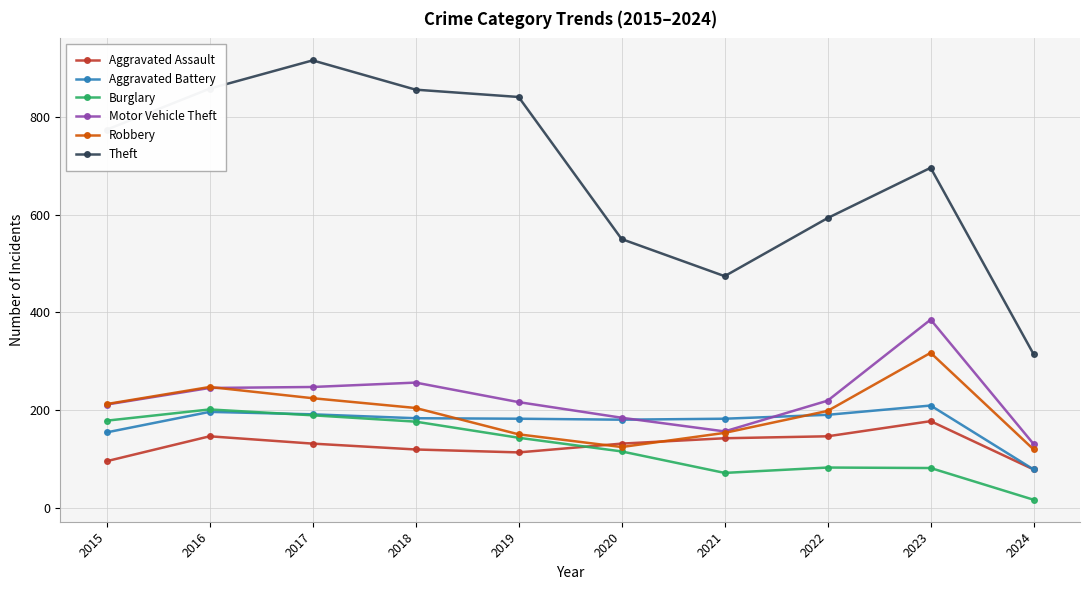

How many distinct data groups are displayed?

6